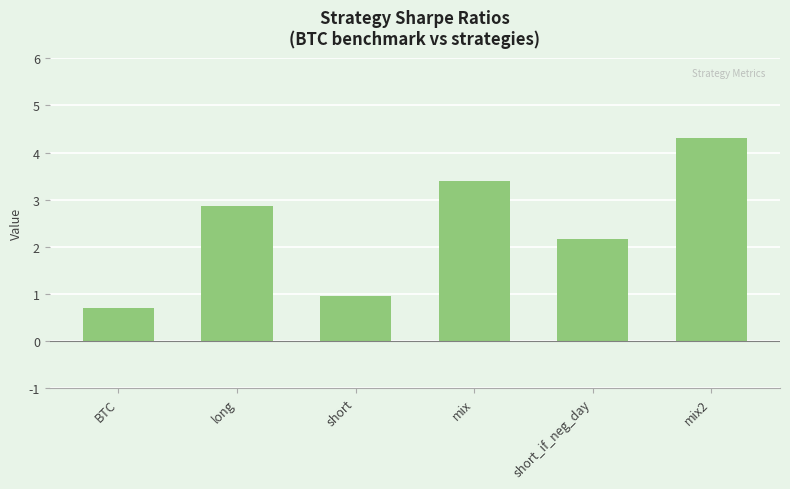

Which has a higher value, short or mix2?

mix2